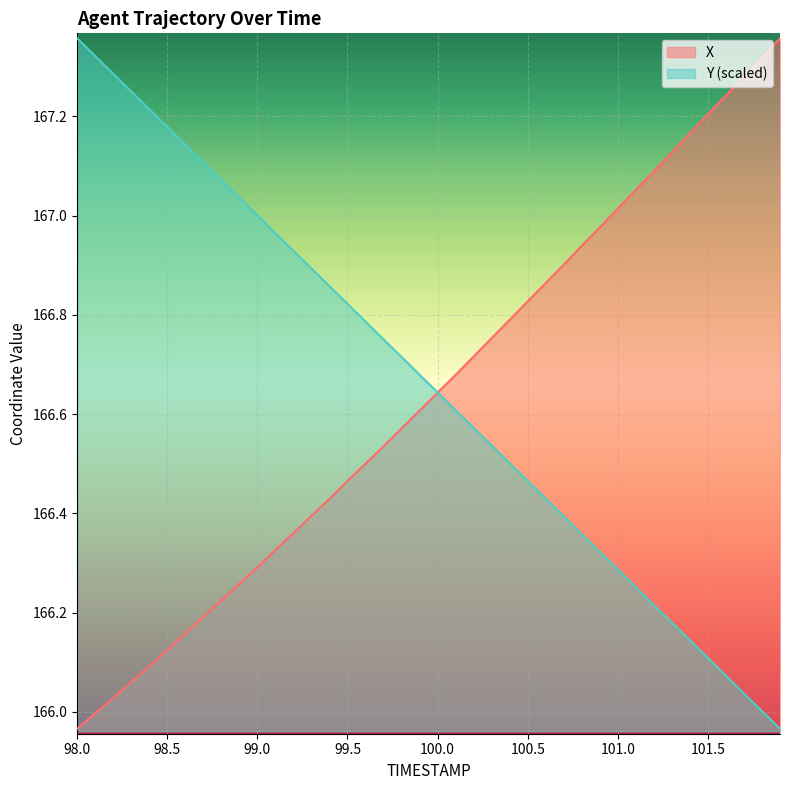

What is the highest value of the X series?

167.4